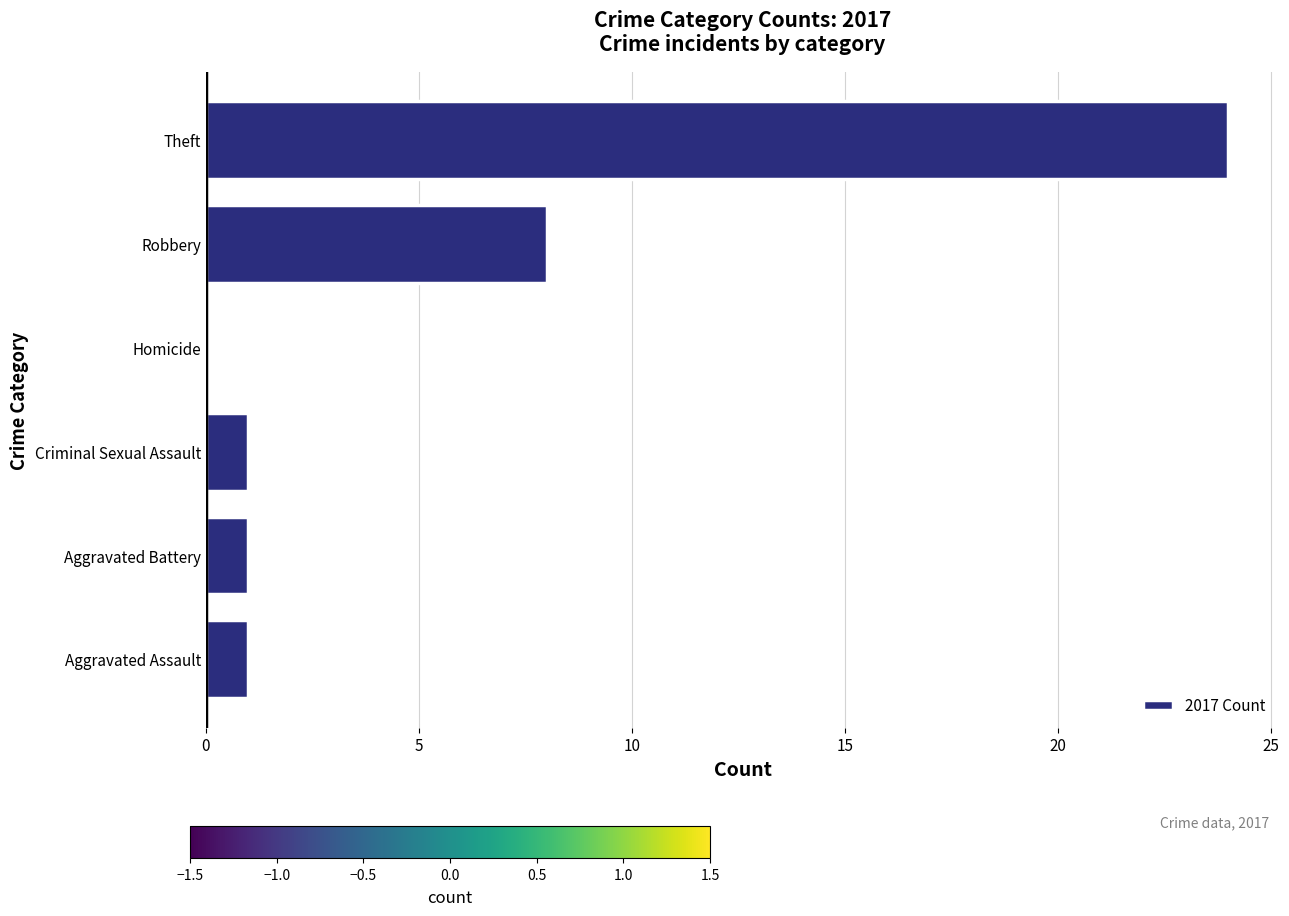

Where is the data nearest to the value 12?

Robbery